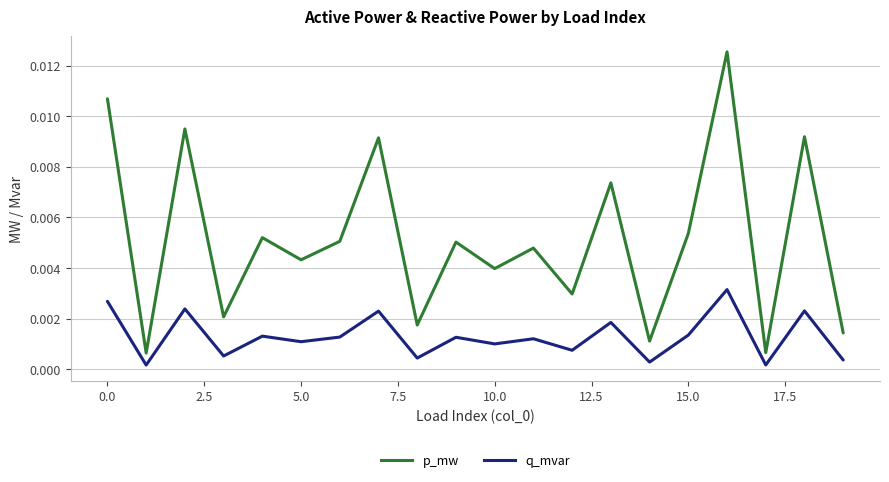

Rank the series by their average value, from highest to lowest.

p_mw, q_mvar